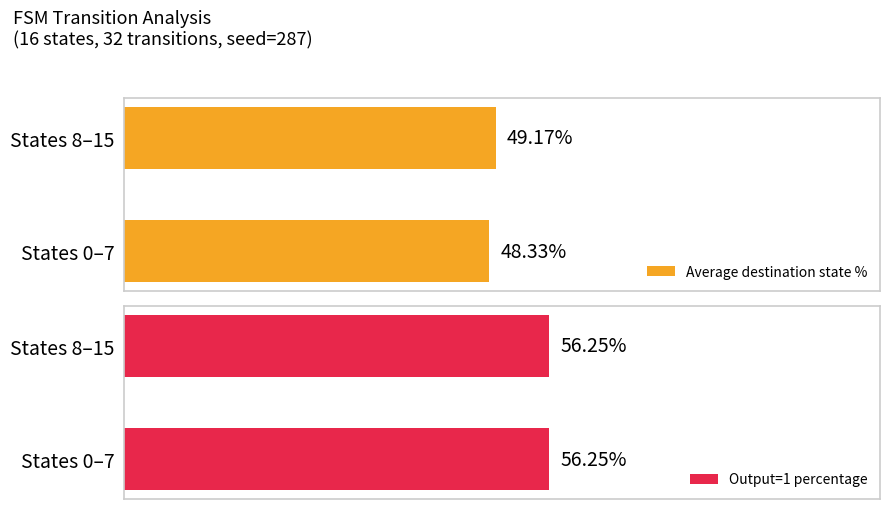

True or false: Average destination state % has a value of 82.3 at States 0–7.

False